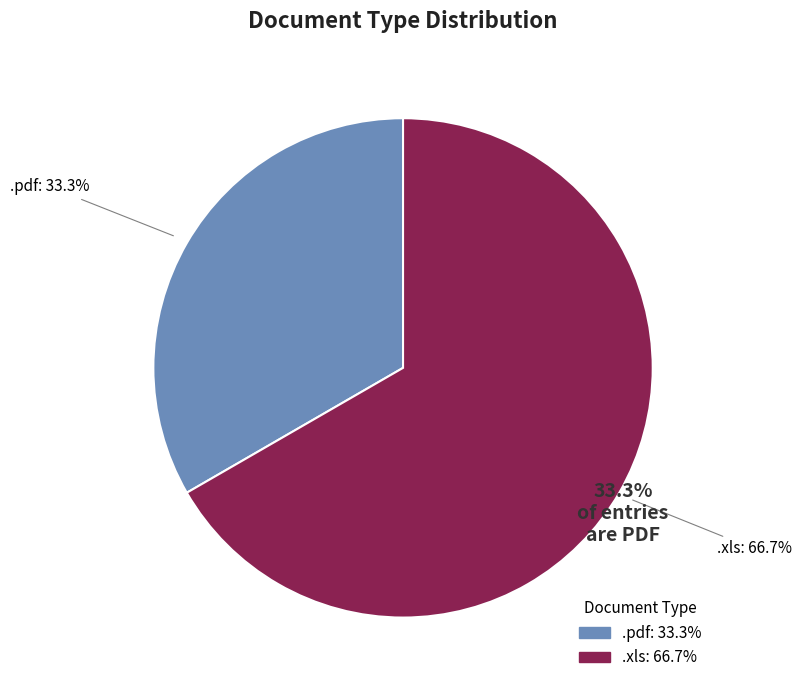

Combined, do .pdf and .xls account for over 50%?

Yes